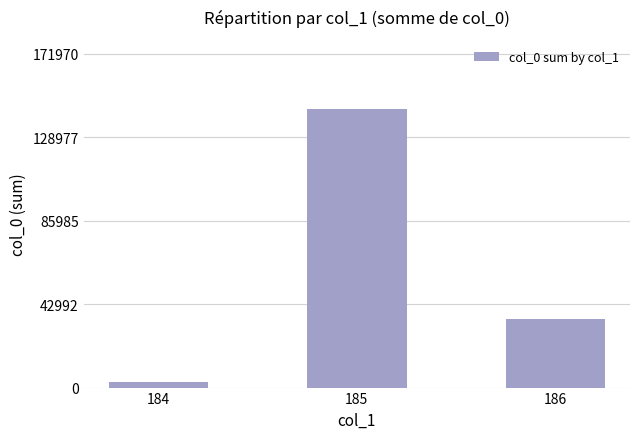

Which label corresponds to the smallest value in the chart?

184